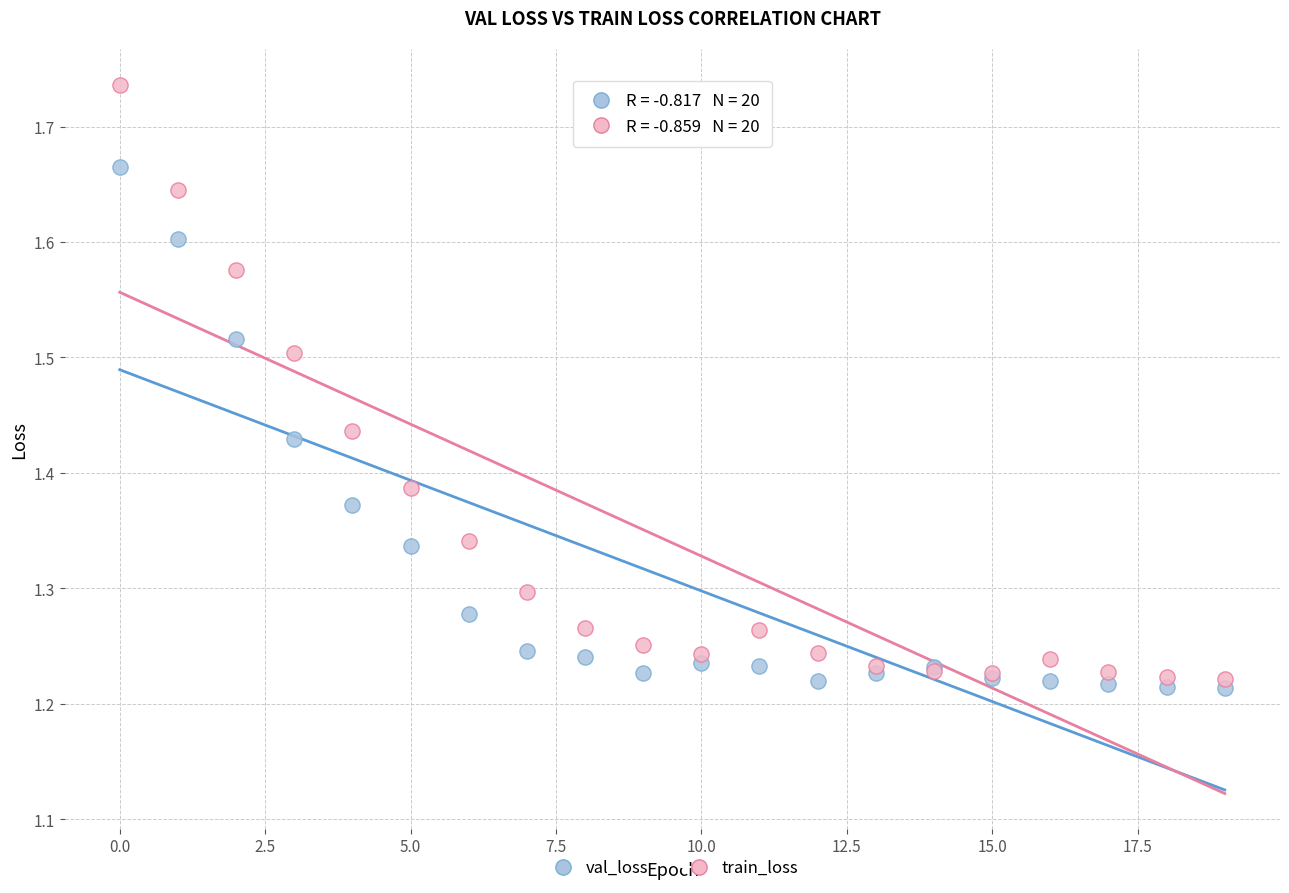

What are all the series names shown in the legend?

val_loss, train_loss